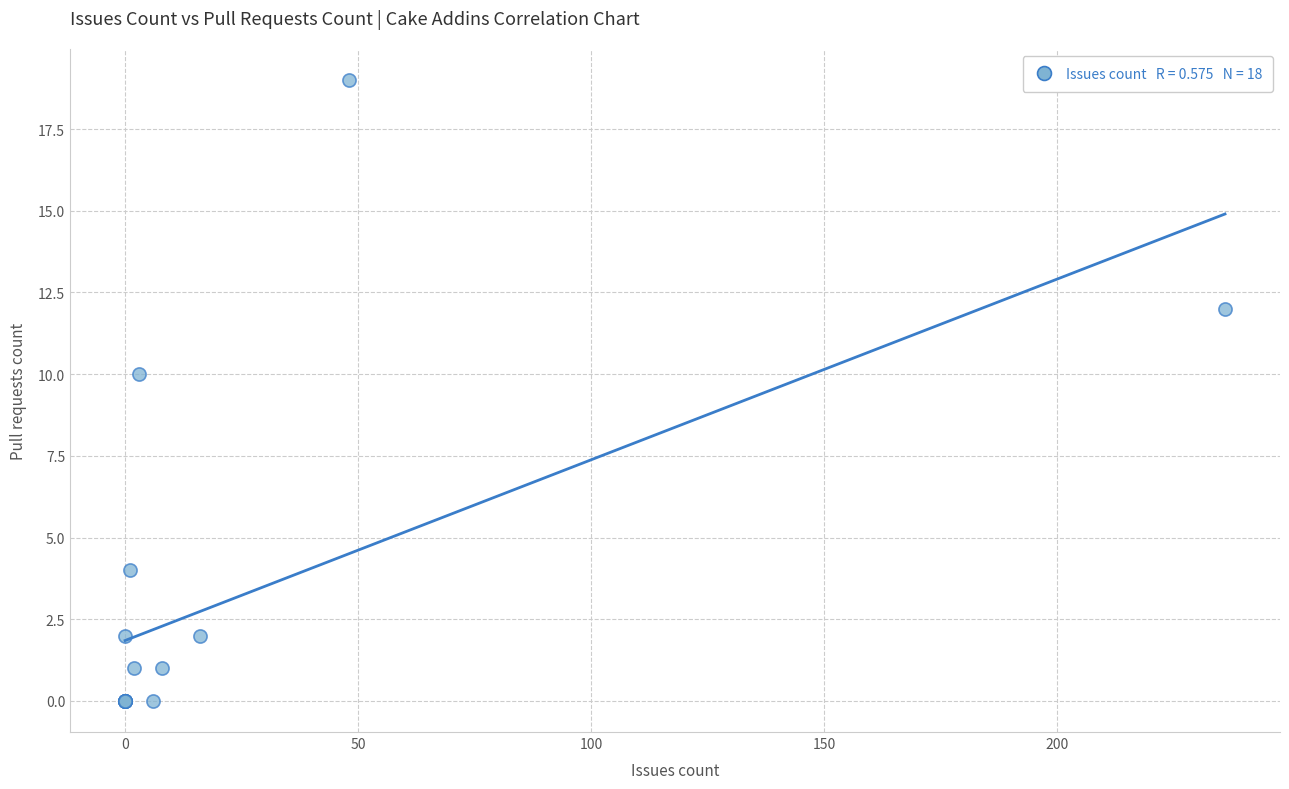

What Y value in the scatter plot is closest to 9?

10